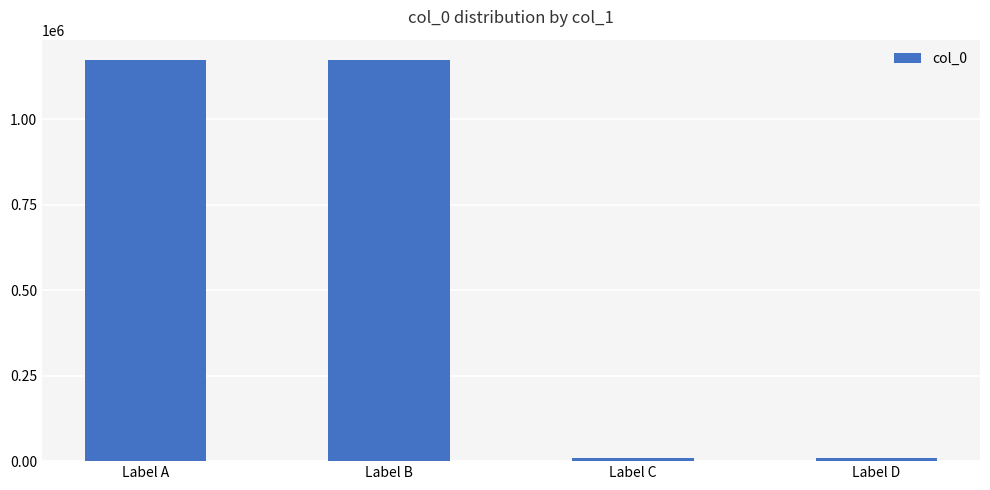

What is the maximum value shown in the chart?

1173843